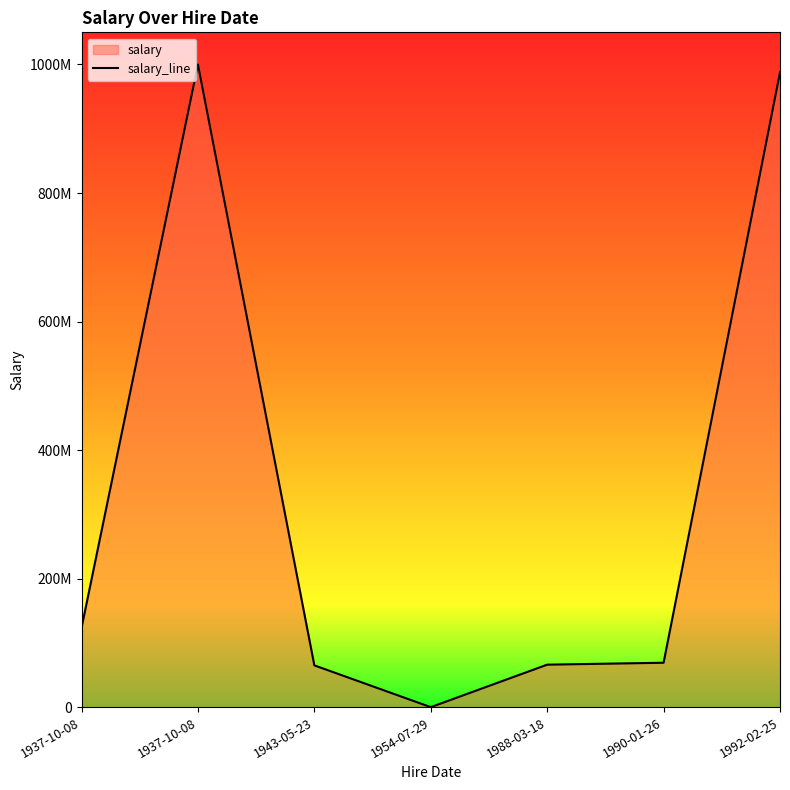

Count the number of categories in the chart.

7